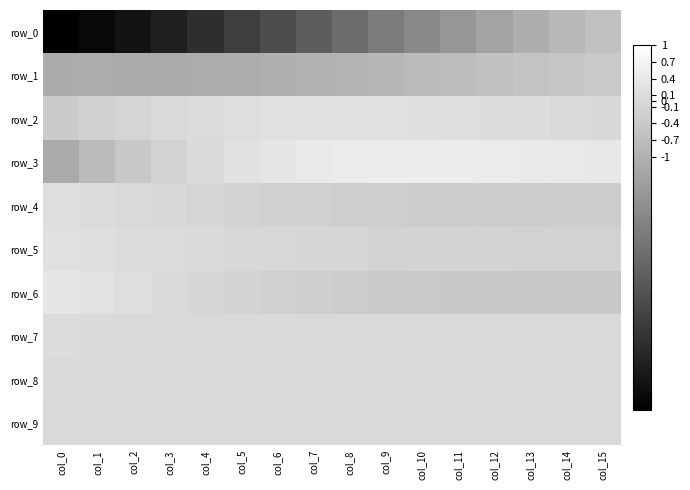

Rank the categories by row_1 value from highest to lowest.

col_15, col_14, col_13, col_12, col_11, col_10, col_9, col_8, col_7, col_6, col_5, col_1, col_4, col_0, col_2, col_3